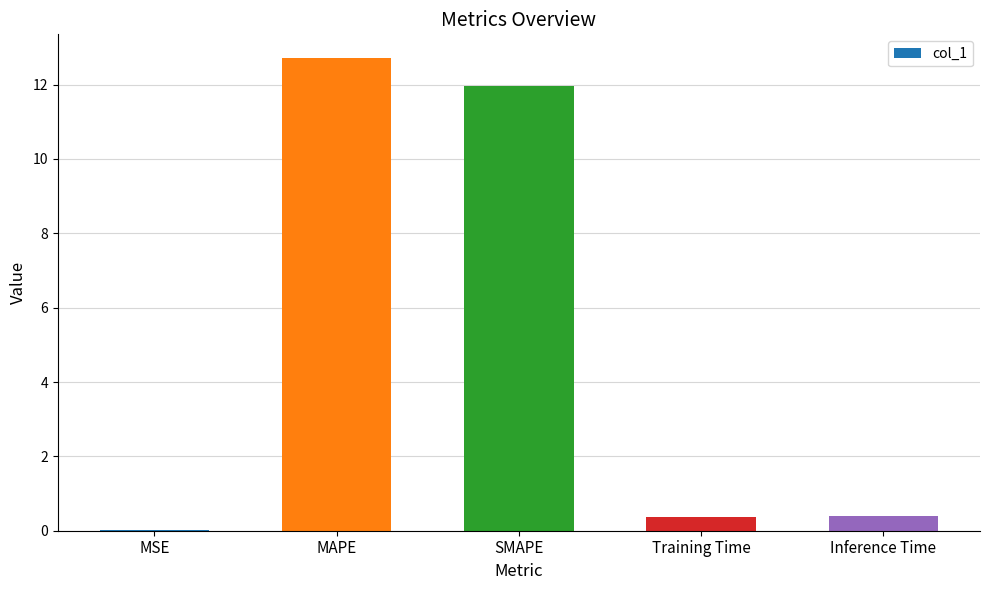

Which has a higher value, MAPE or SMAPE?

MAPE